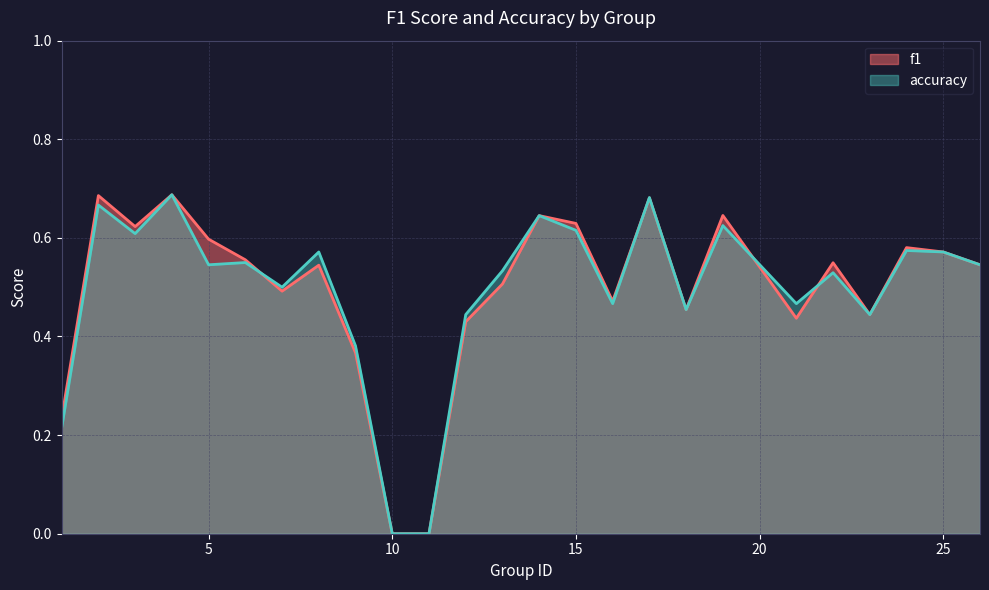

What is the average value of the f1 series?

0.5